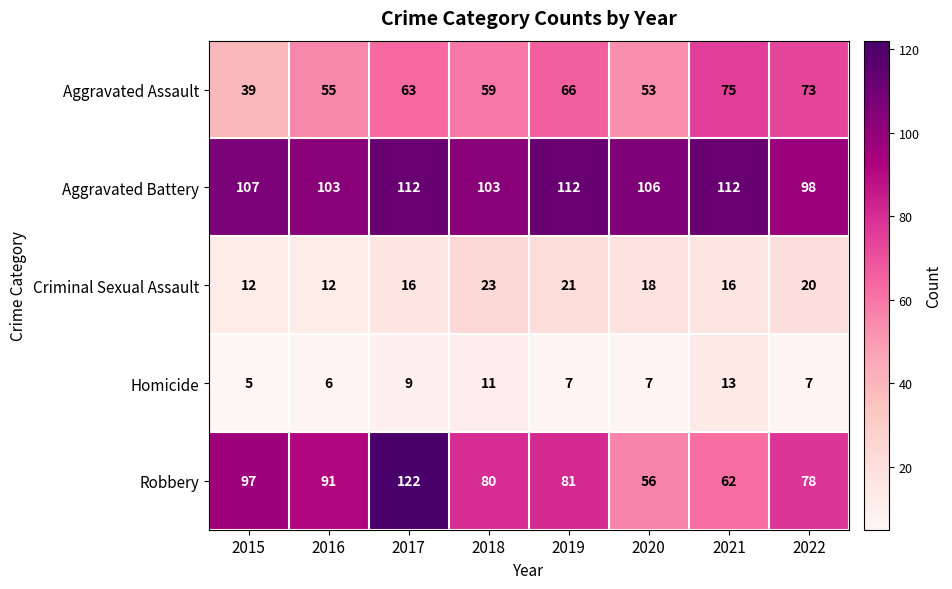

Which category has the lowest value in the Aggravated Assault series?

2015